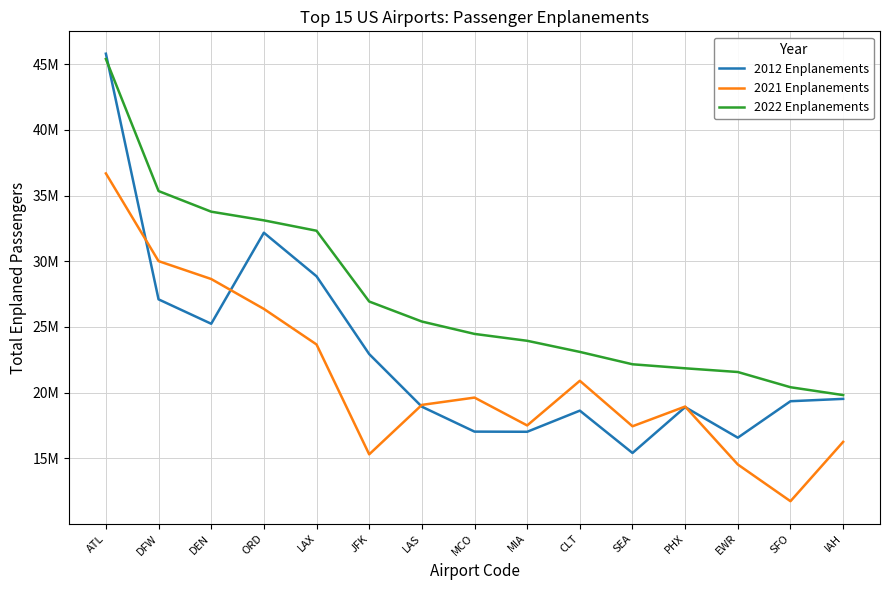

Reading left to right, extract all data points from this chart.

2012 Enplanements: ATL=45799067	DFW=27100907	DEN=25242113	ORD=32172478	LAX=28856870	JFK=22934797	LAS=18929932	MCO=17032505	MIA=17020490	CLT=18629119	SEA=15406461	PHX=18897123	EWR=16570545	SFO=19345736	IAH=19525011
2021 Enplanements: ATL=36686787	DFW=30011009	DEN=28648845	ORD=26372987	LAX=23666554	JFK=15302579	LAS=19066547	MCO=19622975	MIA=17502345	CLT=20900867	SEA=17439259	PHX=18940716	EWR=14530828	SFO=11734402	IAH=16251827
2022 Enplanements: ATL=45395960	DFW=35345122	DEN=33773762	ORD=33114058	LAX=32323365	JFK=26935638	LAS=25411956	MCO=24469671	MIA=23946445	CLT=23100118	SEA=22157855	PHX=21852484	EWR=21569474	SFO=20411222	IAH=19813054